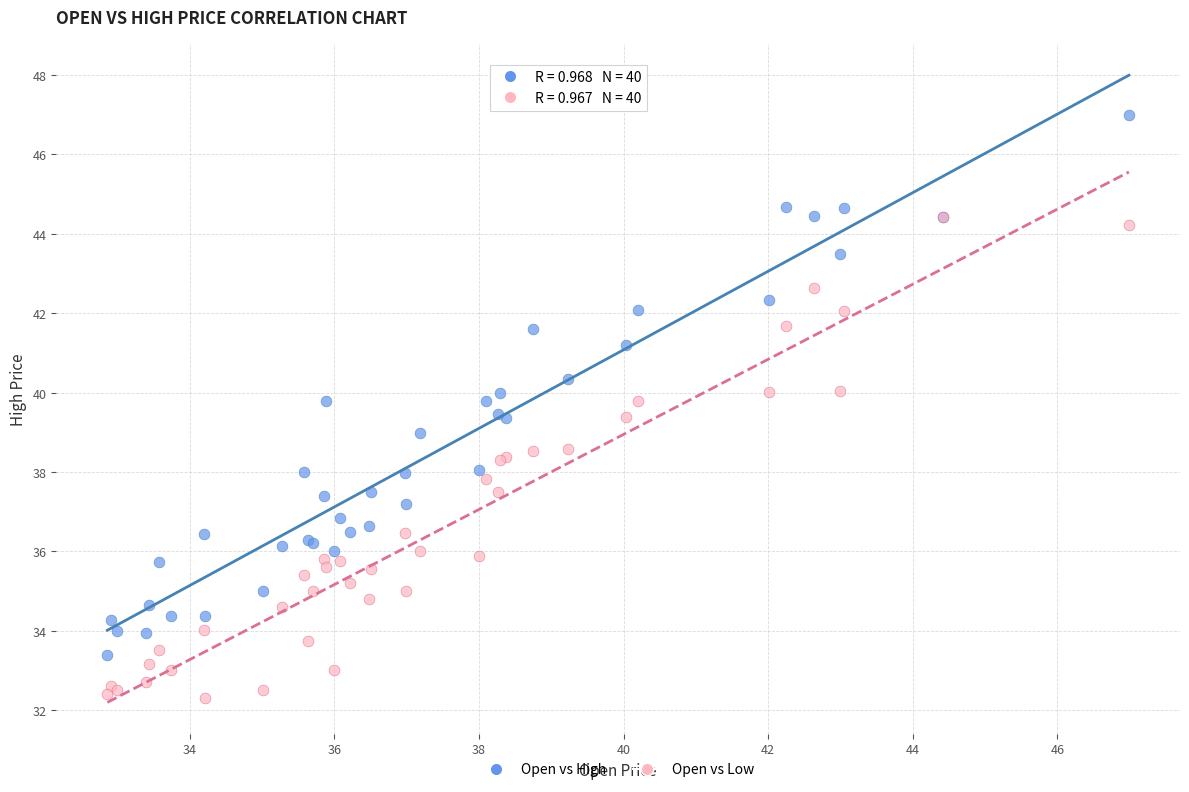

Which series reaches the minimum Y coordinate?

Open vs Low